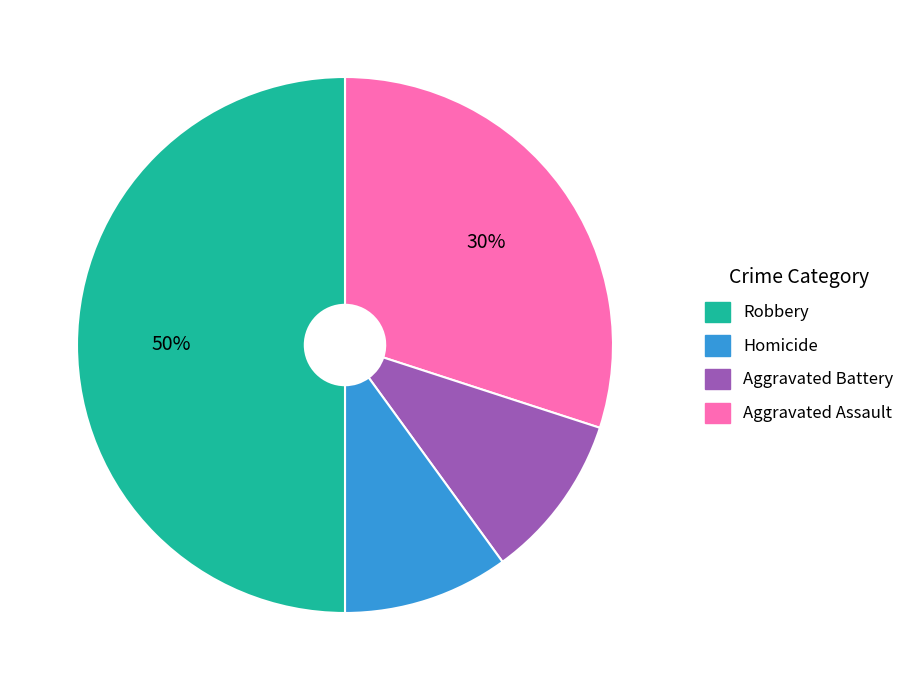

How many segments does this pie chart have?

4